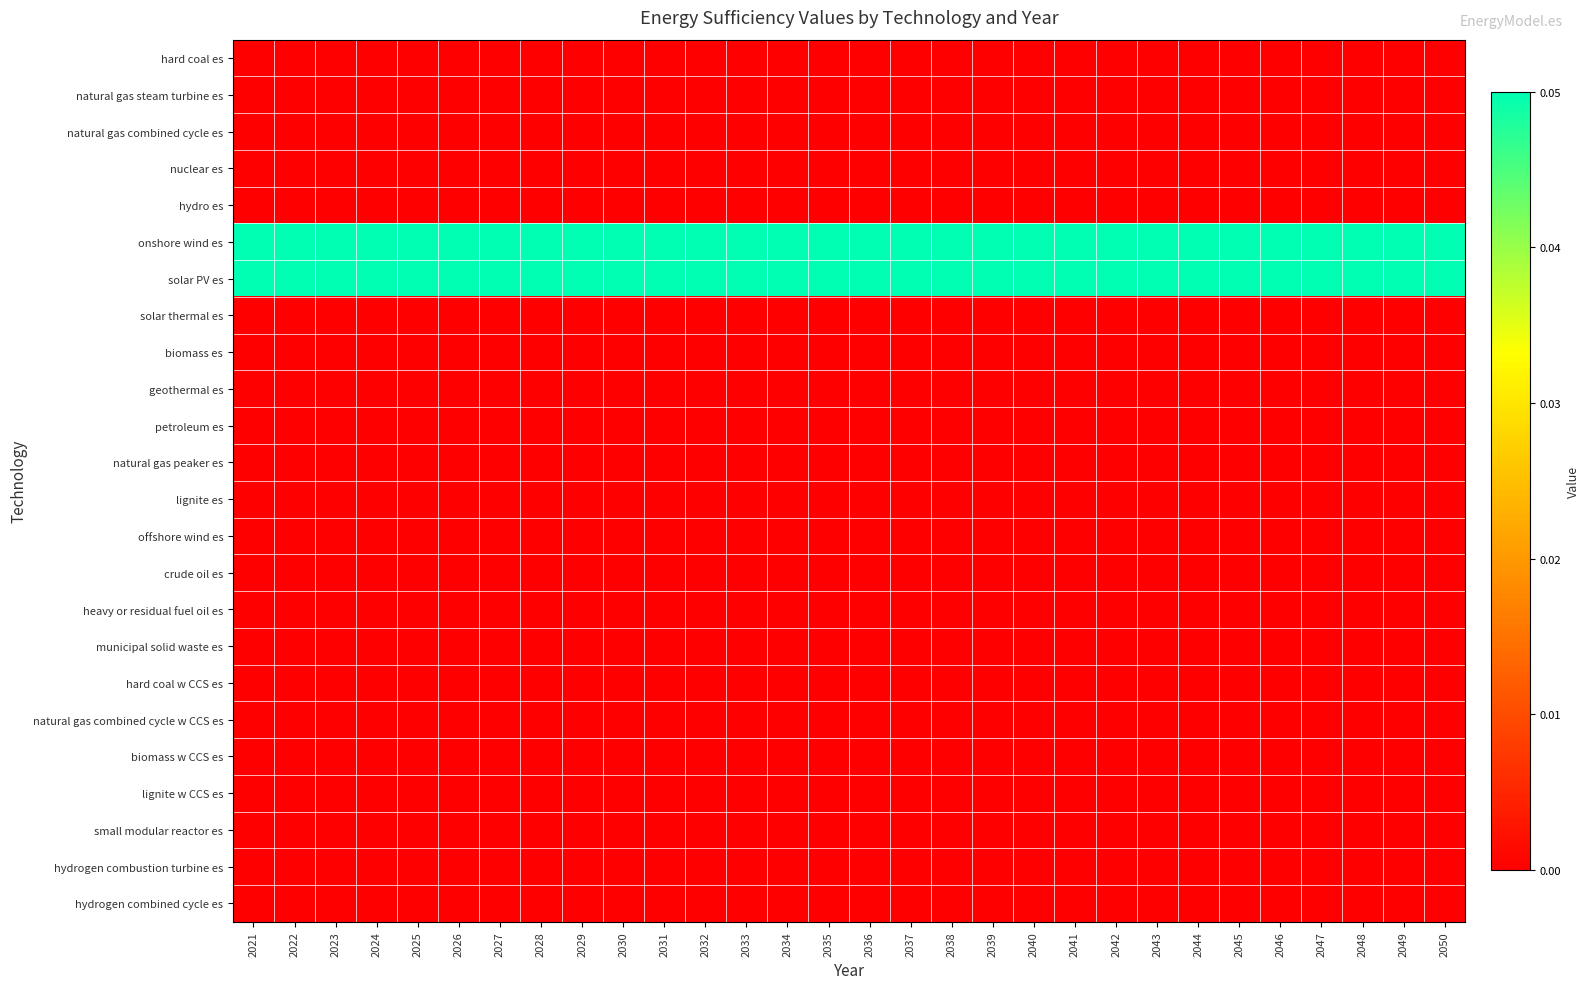

At how many categories does at least one series exceed 0?

30